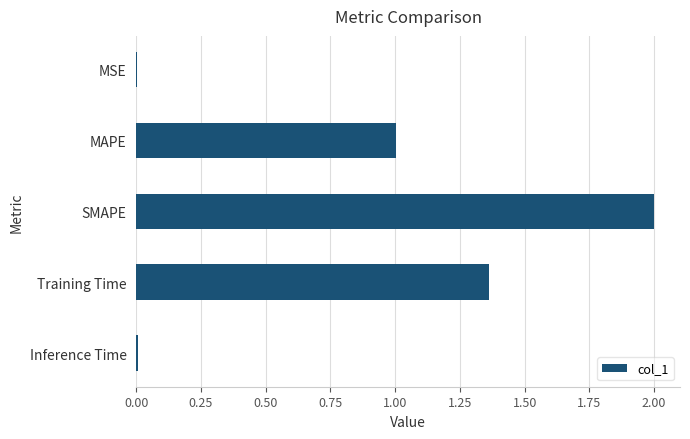

What is the approximate value at MAPE?

1.0